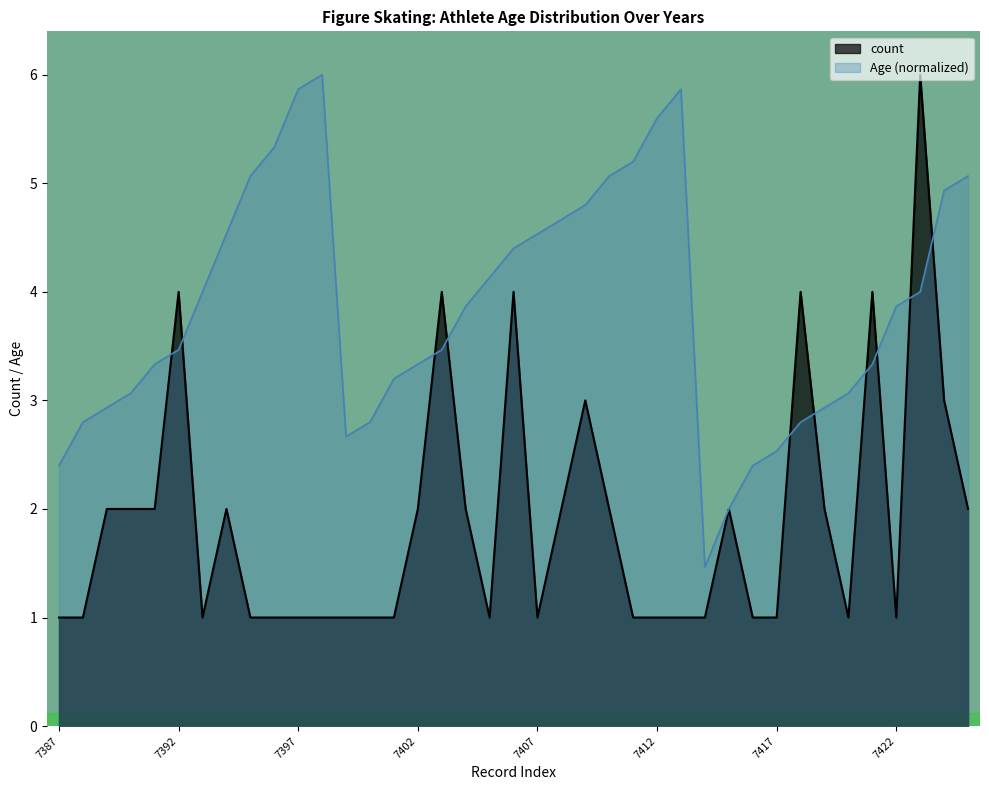

The value at 7415 is 2. True or false?

True